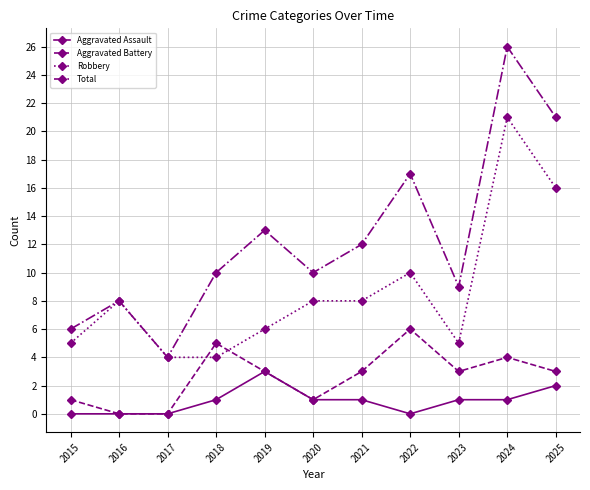

How many interior local peaks does the Total series have?

4